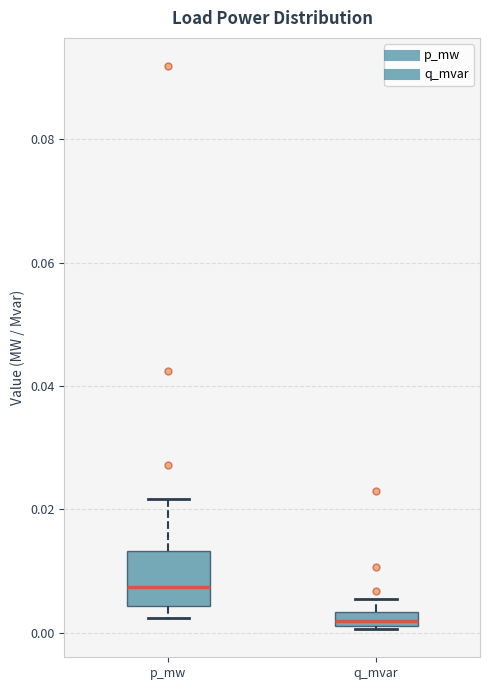

Where is the upper edge of the box for q_mvar on the y-axis? The values are not printed on the chart, so give them approximately, as read against the axis.

0.004